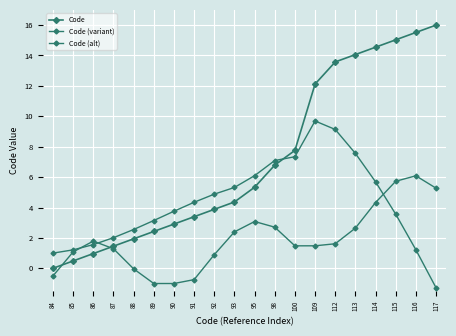

Is this an area chart (filled region under the line)?

No